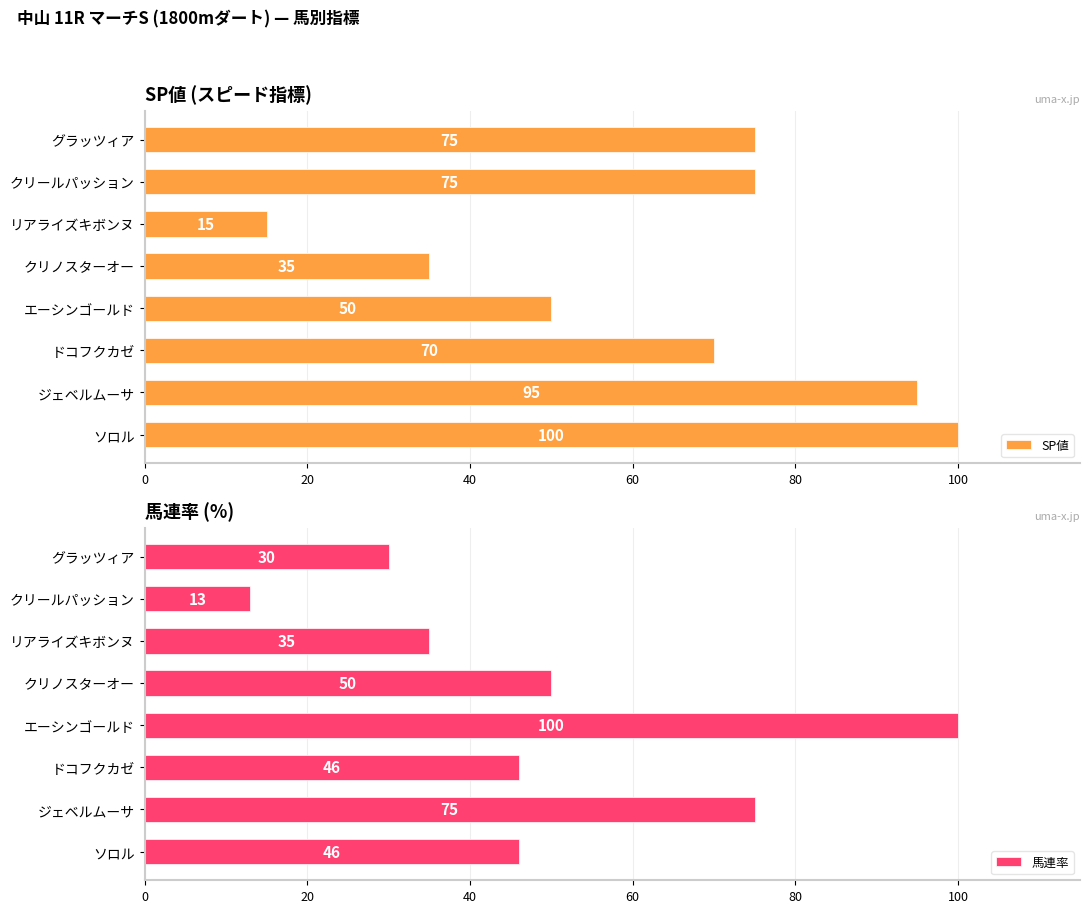

Which category has the lowest value in the SP値 series?

リアライズキボンヌ